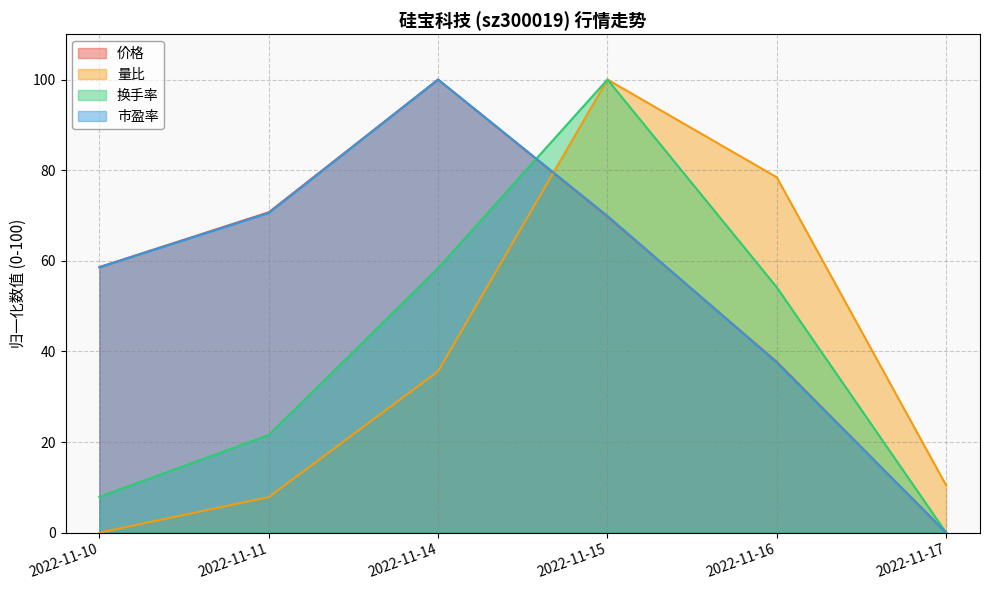

What is the total value across all series at 2022-11-11?

170.6